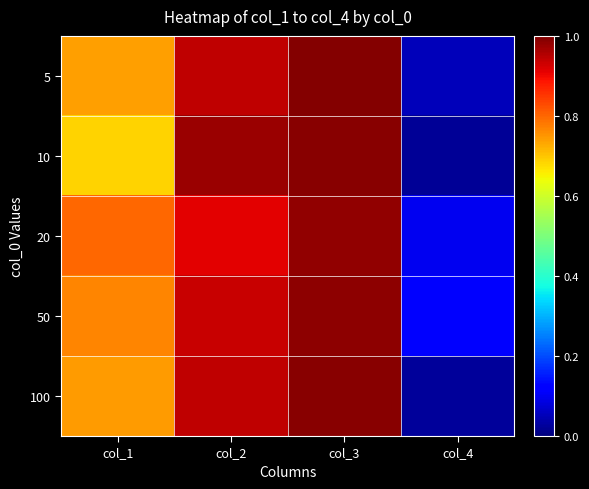

At col_3, list the series in order from smallest to largest.

20, 50, 100, 10, 5